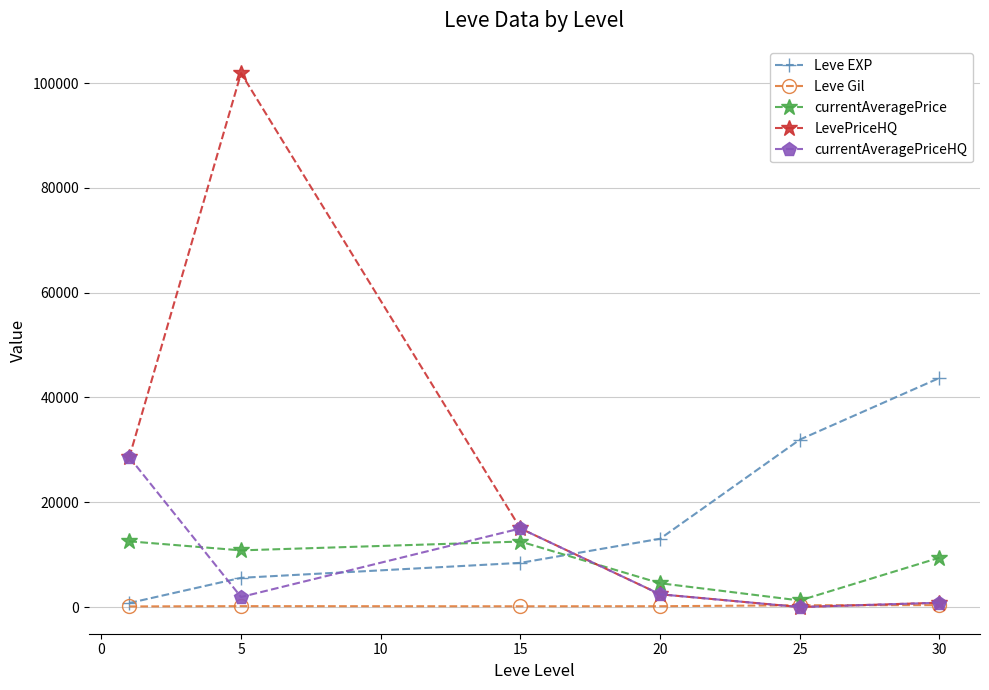

What is the value of the currentAveragePrice point at the 2nd from the left?

10814.8